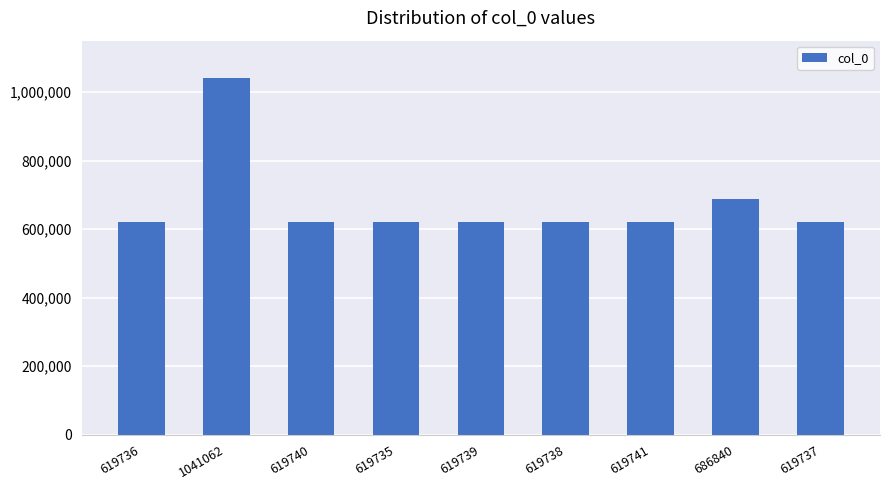

What is the label of the 5th bar from the right?

619739